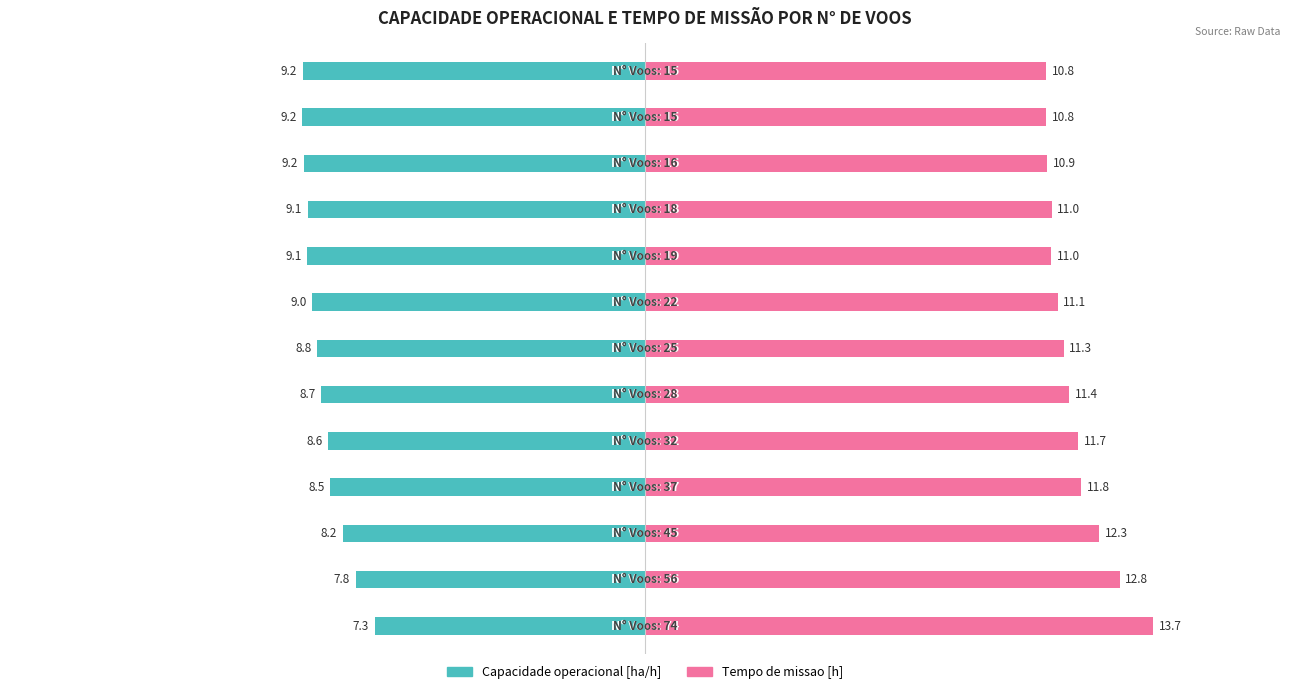

How many bars are there in each group?

2